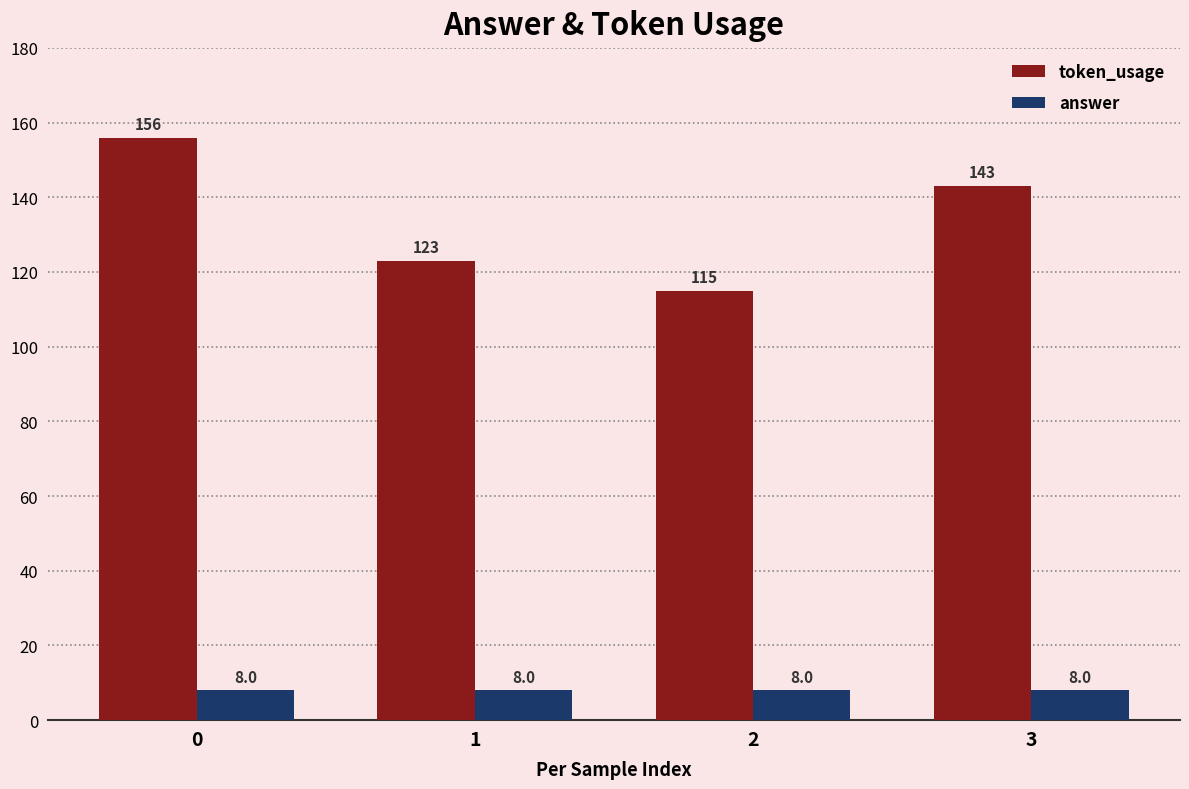

Count the number of categories in the chart.

4